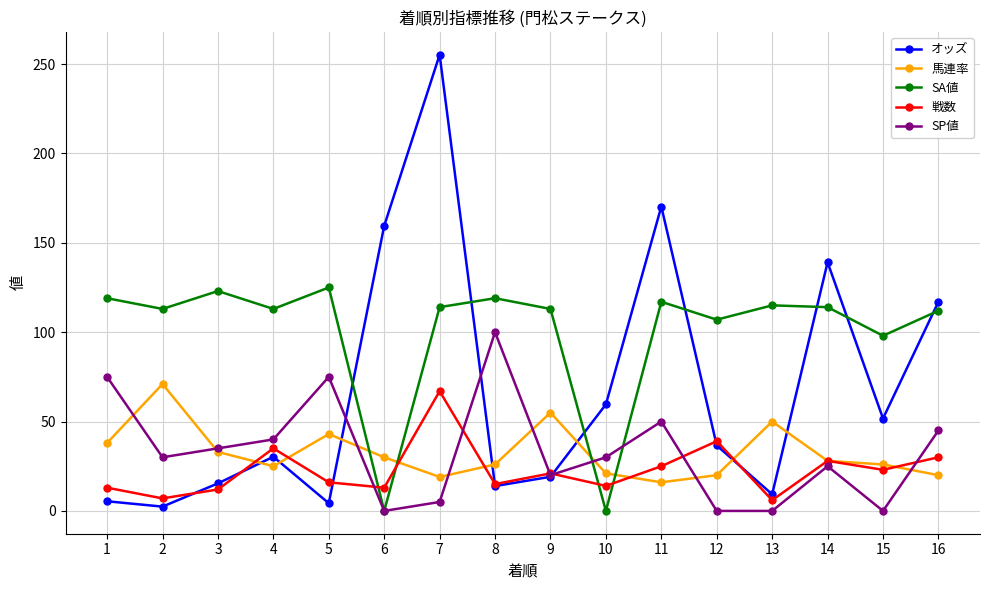

Which series changed the most between 1 and 14?

オッズ